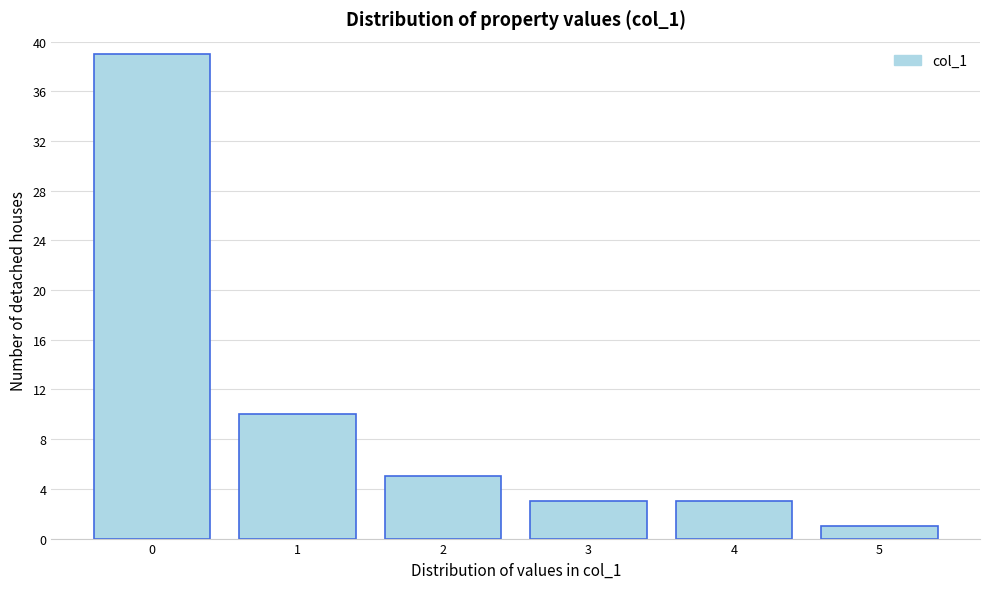

Reading left to right, what are all the values shown in this chart?

0=39	1=10	2=5	3=3	4=3	5=1